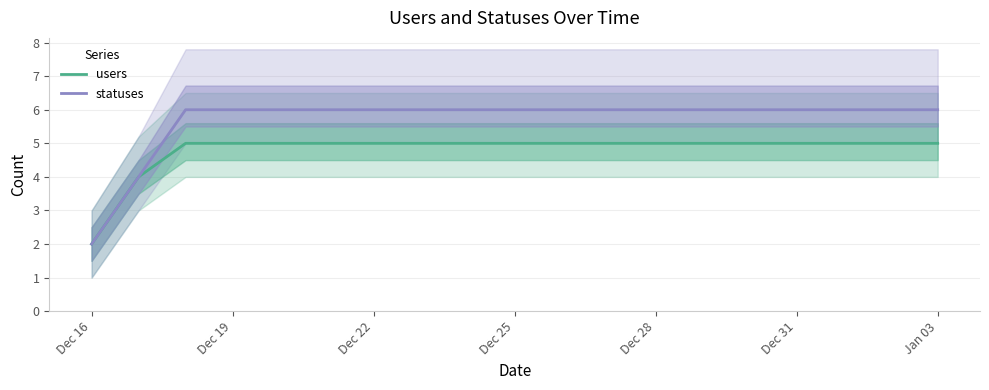

What is the maximum value shown in the chart?

6